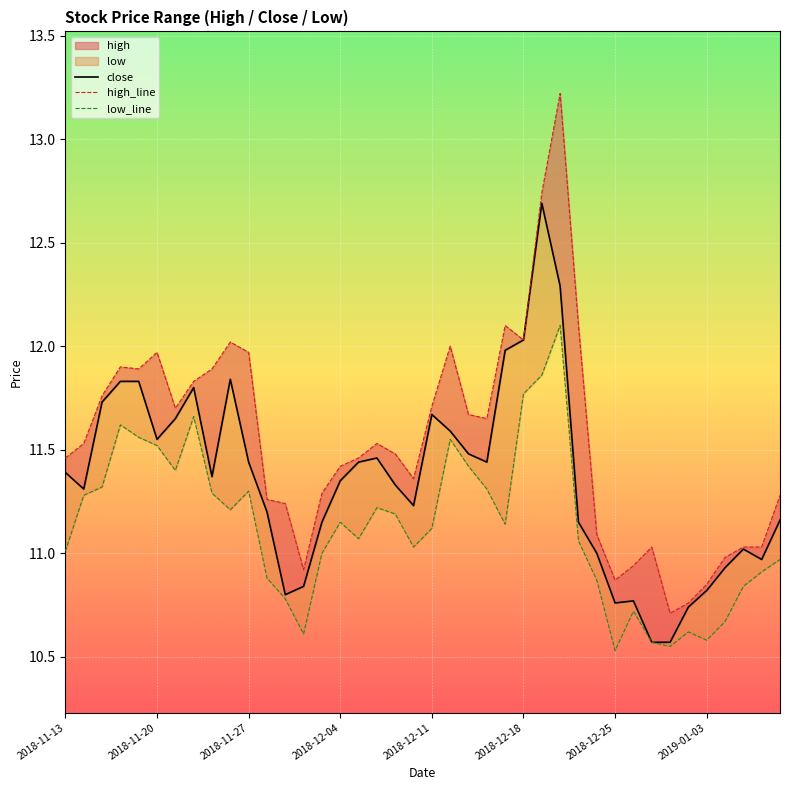

True or false: the data shows 16.2 at 2018-11-15.

False